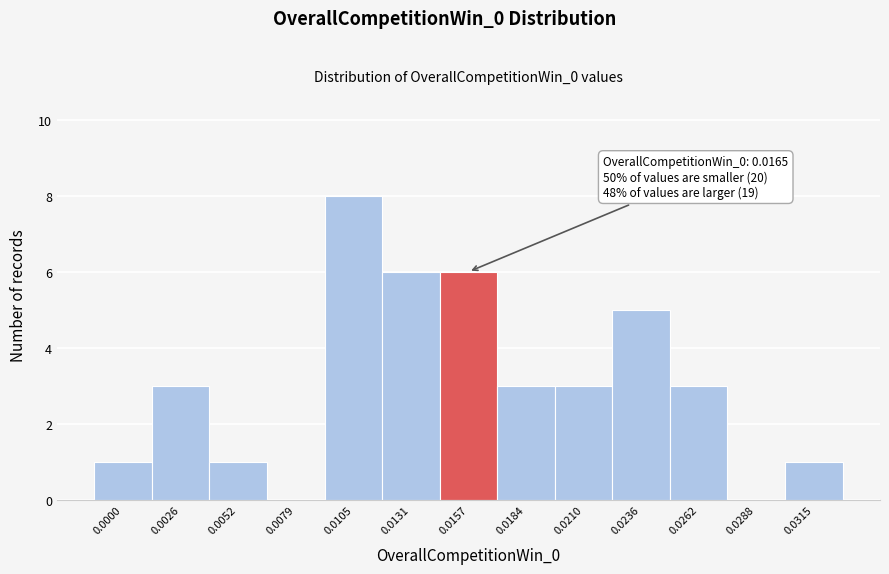

Reading right to left, transcribe all the data shown in this chart.

0.0315=1	0.0288=0	0.0262=3	0.0236=5	0.0210=3	0.0184=3	0.0157=6	0.0131=6	0.0105=8	0.0079=0	0.0052=1	0.0026=3	0.0000=1